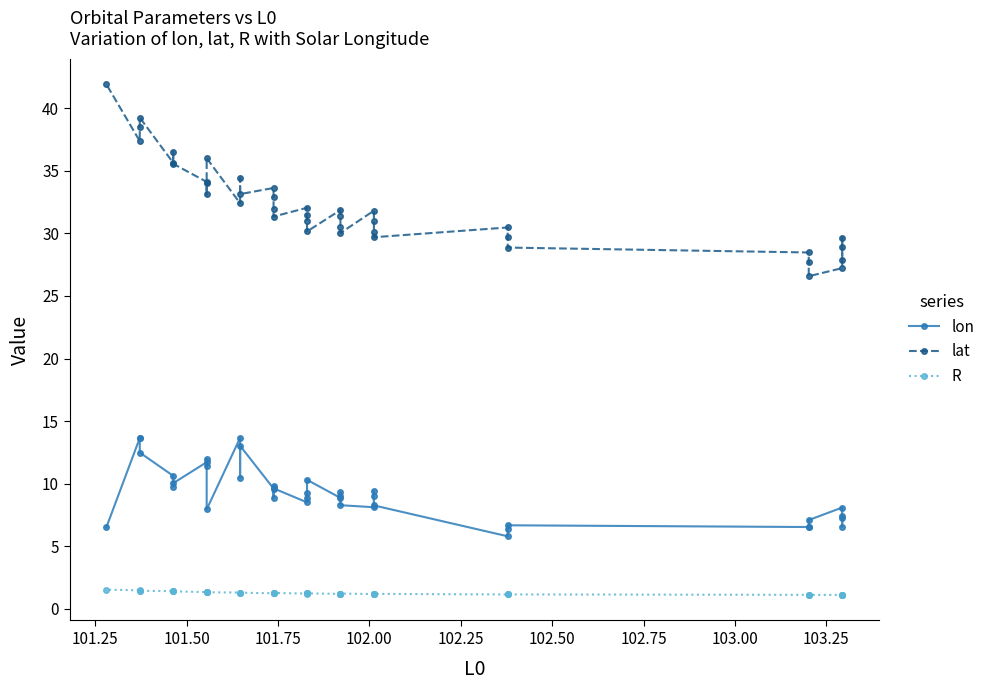

What is the average value of the lat series?

32.2